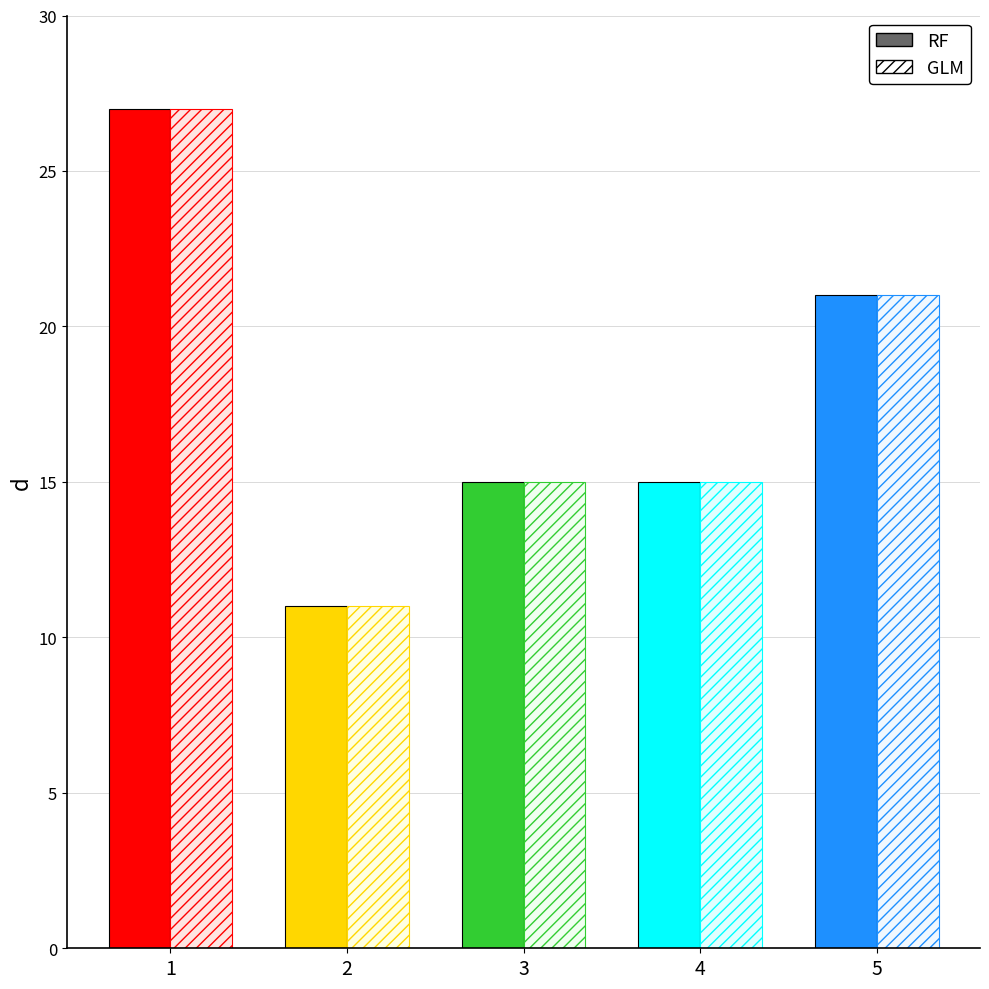

Reading left to right, what are all the values shown in this chart?

27	11	15	15	21